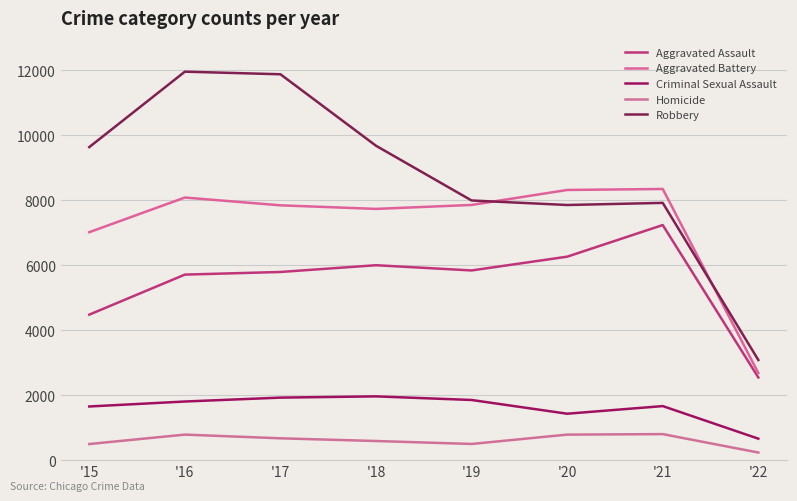

List the series in order of their peak value, highest first.

Robbery, Aggravated Battery, Aggravated Assault, Criminal Sexual Assault, Homicide